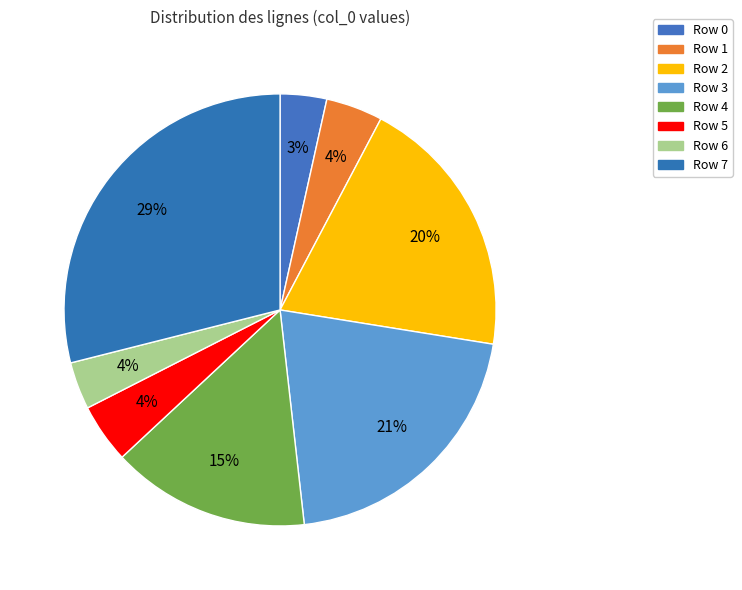

What percentage is the Row 7 slice, to the nearest percent?

29%